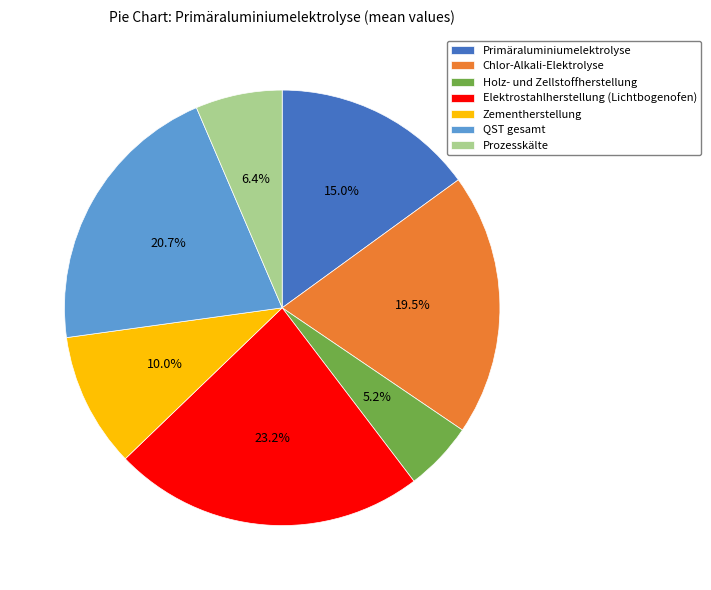

What percentage is NOT represented by QST gesamt?

79.3%